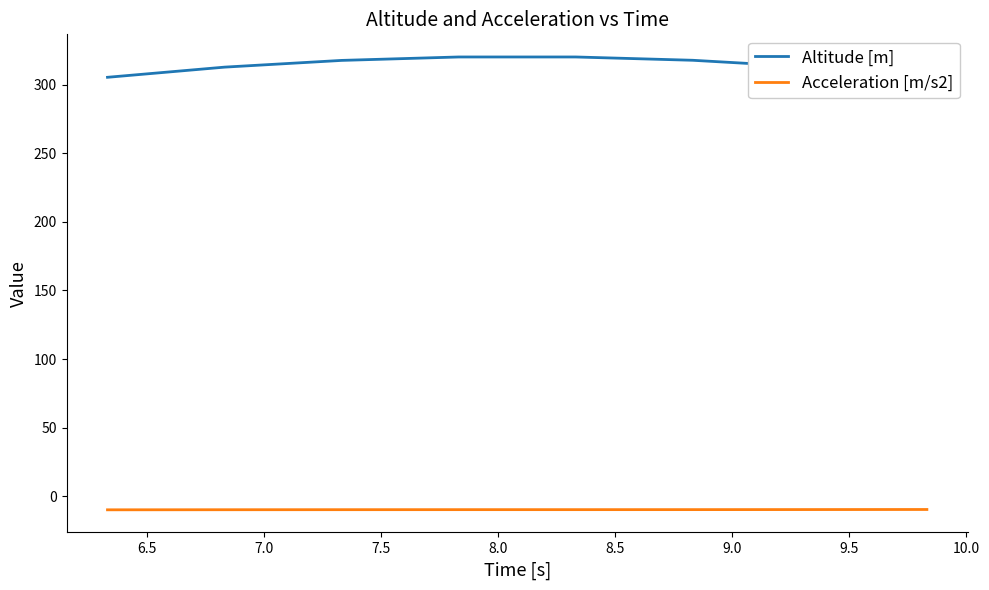

True or false: Altitude [m] and Acceleration [m/s2] intersect in this chart.

False